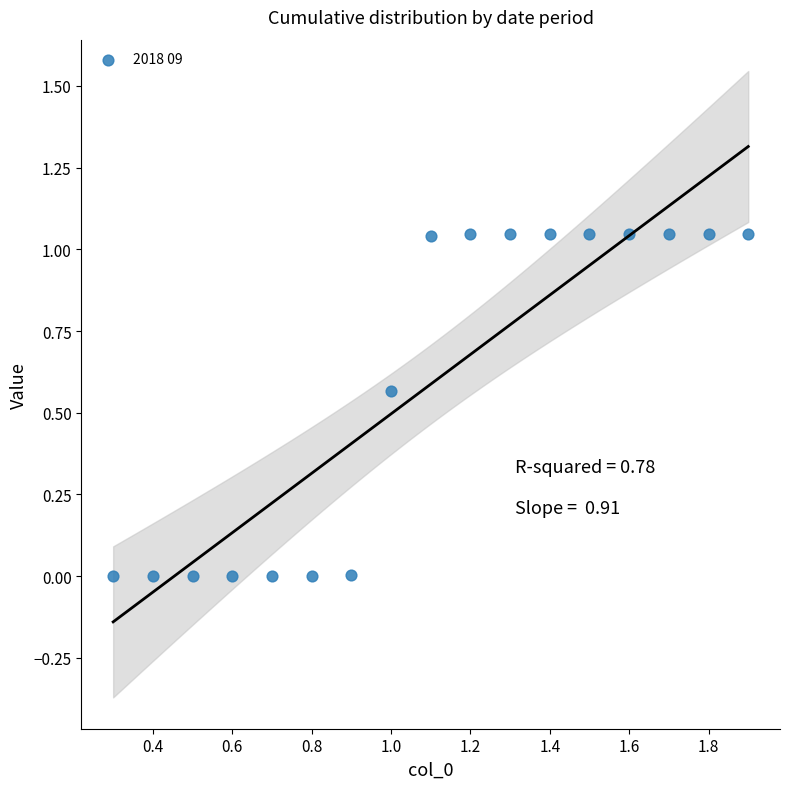

What is the range of X values (max minus min)?

1.6